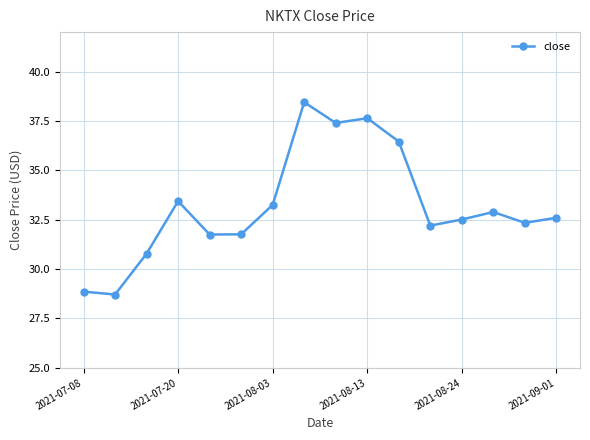

What is the value of the 16th point from the left?

32.6